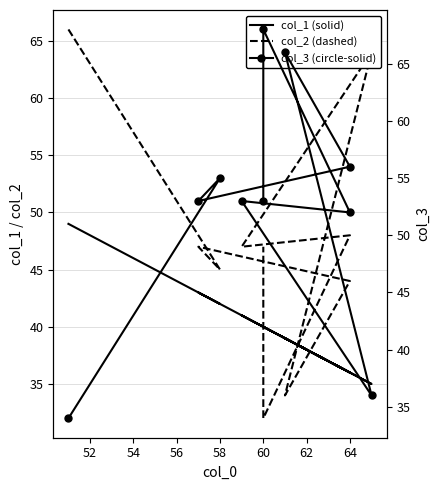

Reading right to left, transcribe all the data shown in this chart.

col_1 (solid): 40	40	36	41	35	39	36	43	42	49
col_2 (dashed): 47	32	48	47	64	34	44	47	45	66
col_3 (circle-solid): 53	68	52	53	36	66	56	53	55	34